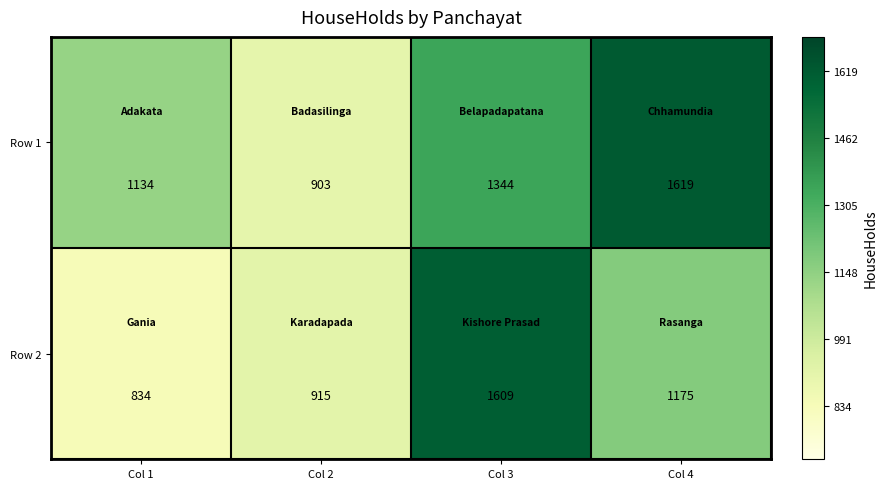

What is the difference between the highest and lowest values at Col 3?

265